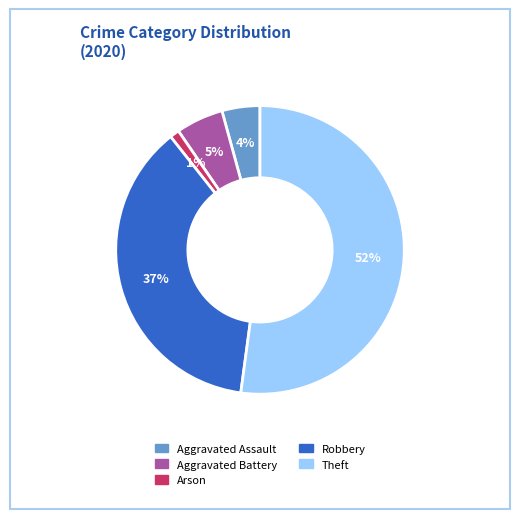

Is there any slice that represents more than half of the pie?

Yes